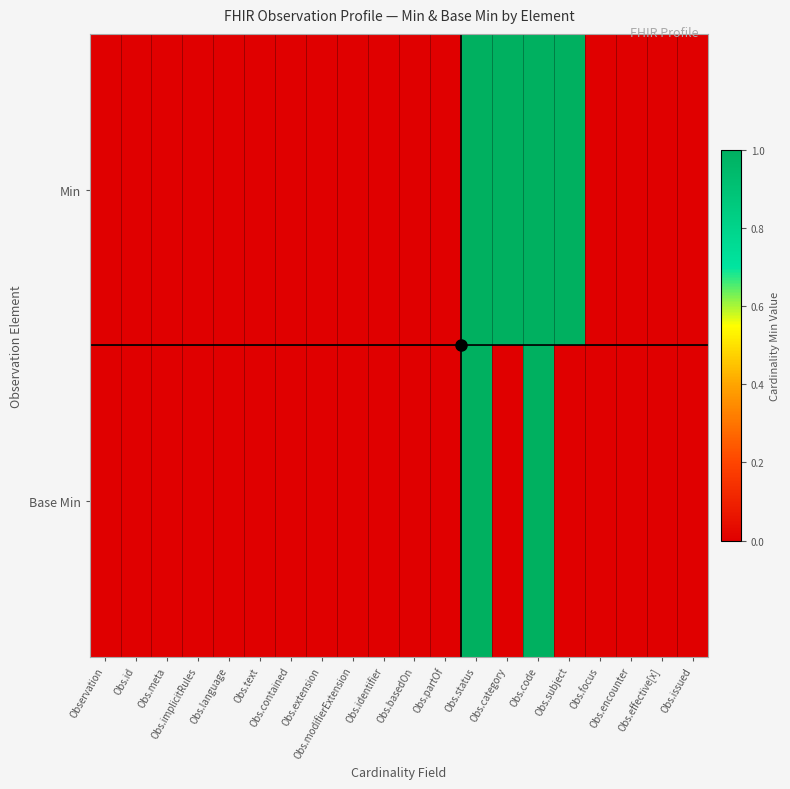

Reading right to left, list all the values displayed in this chart.

Min: Obs.issued=0	Obs.effective[x]=0	Obs.encounter=0	Obs.focus=0	Obs.subject=1	Obs.code=1	Obs.category=1	Obs.status=1	Obs.partOf=0	Obs.basedOn=0	Obs.identifier=0	Obs.modifierExtension=0	Obs.extension=0	Obs.contained=0	Obs.text=0	Obs.language=0	Obs.implicitRules=0	Obs.meta=0	Obs.id=0	Observation=0
Base Min: Obs.issued=0	Obs.effective[x]=0	Obs.encounter=0	Obs.focus=0	Obs.subject=0	Obs.code=1	Obs.category=0	Obs.status=1	Obs.partOf=0	Obs.basedOn=0	Obs.identifier=0	Obs.modifierExtension=0	Obs.extension=0	Obs.contained=0	Obs.text=0	Obs.language=0	Obs.implicitRules=0	Obs.meta=0	Obs.id=0	Observation=0